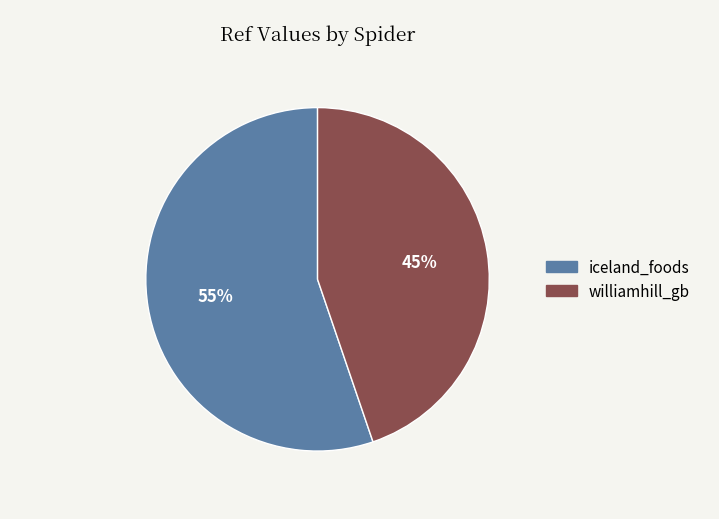

How many slices are in this pie chart?

2